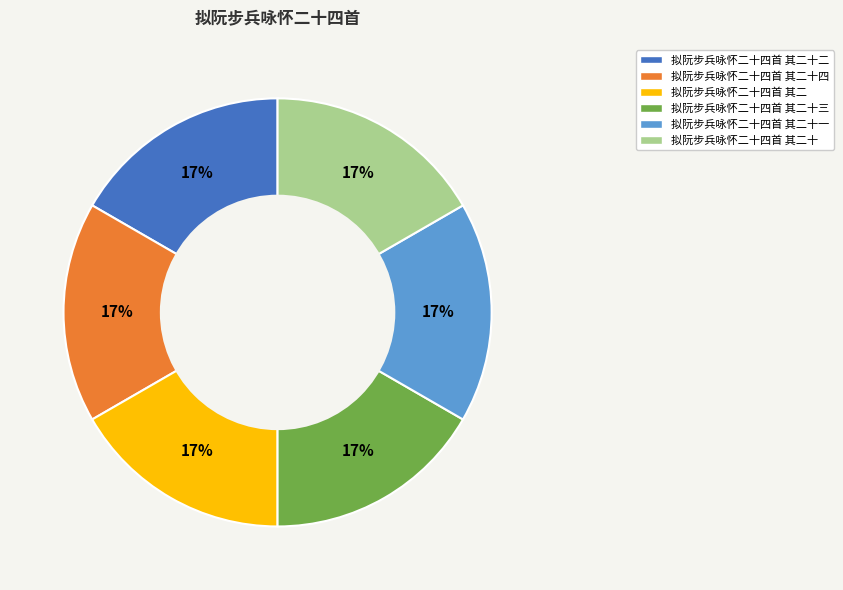

To the nearest percent, what is the average slice percentage?

17%